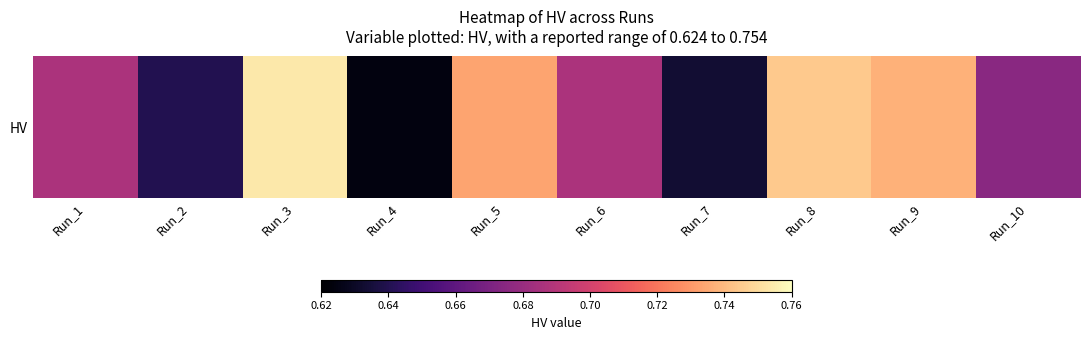

What is the maximum value shown in the chart?

0.8